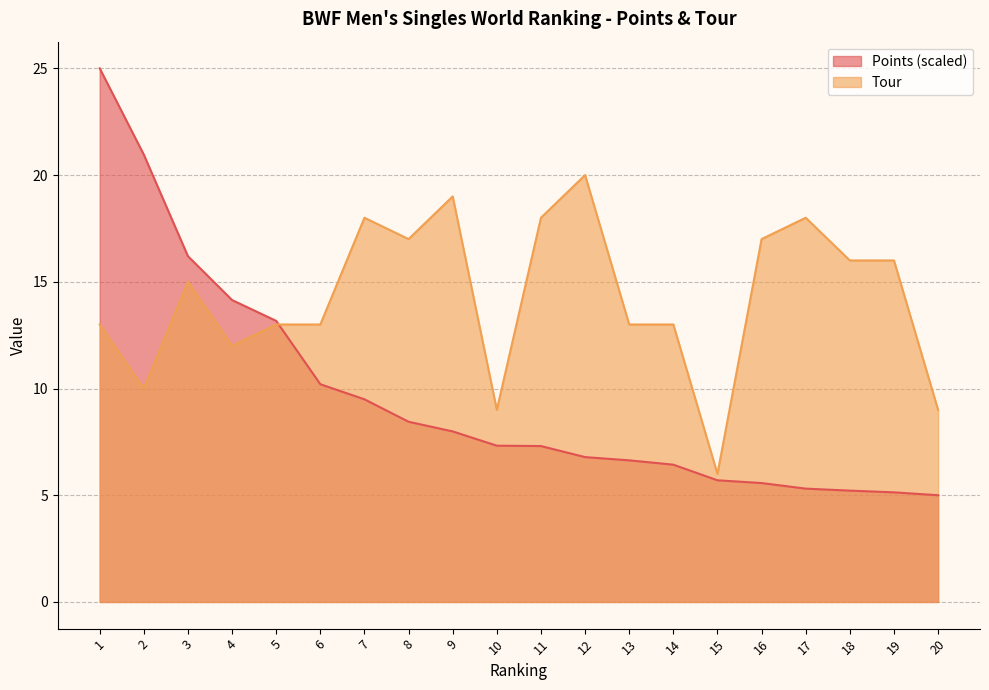

True or false: Tour has more than 0 interior local peaks.

True